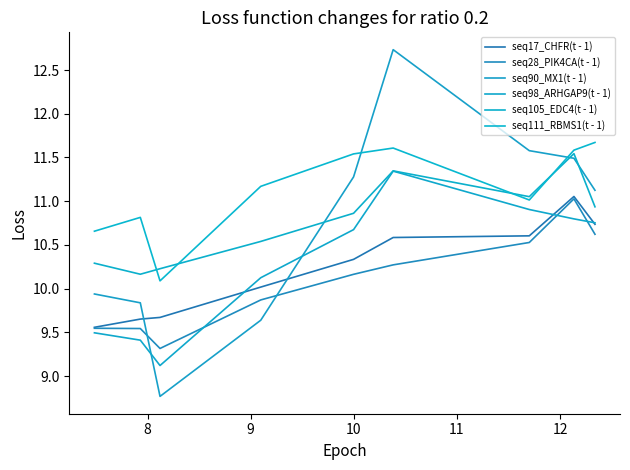

What is the value of the seq28_PIK4CA(t - 1) point at the 8th from the left?

10.6